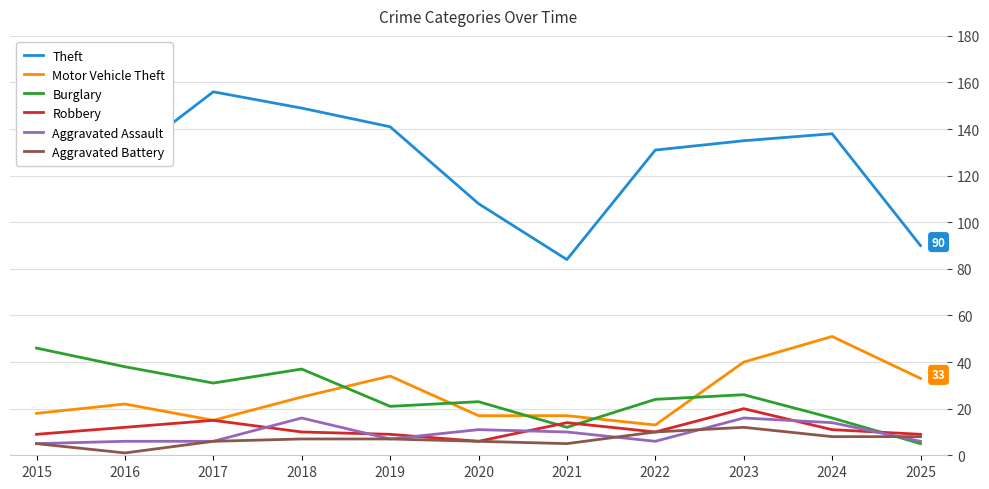

What is the difference between the highest and lowest values at 2016?

126